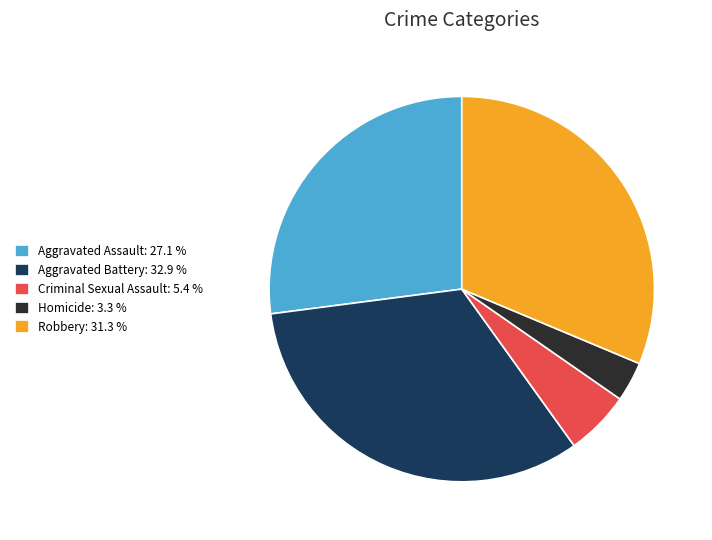

Is there any slice that represents more than half of the pie?

No